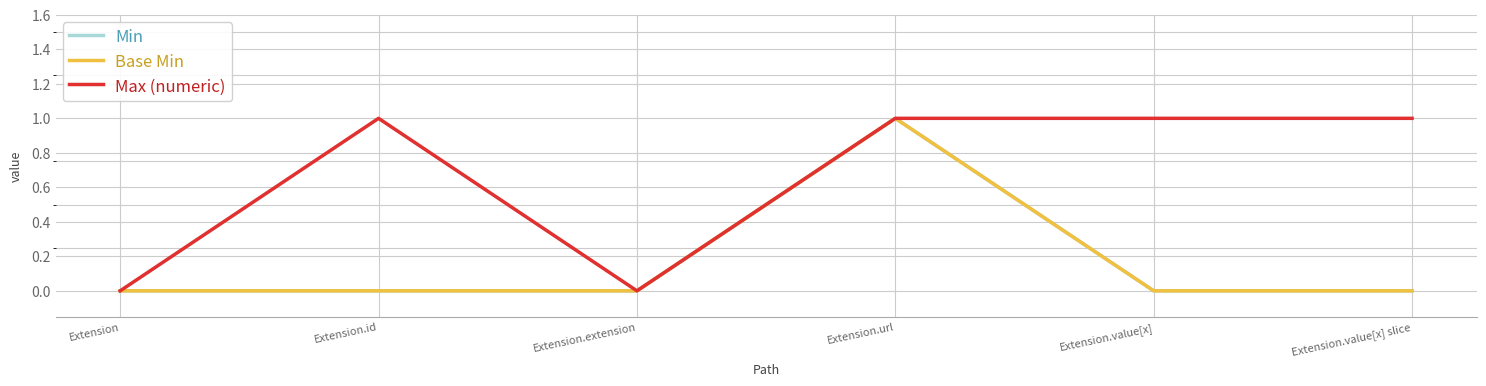

Does the chart have visible grid lines?

Yes